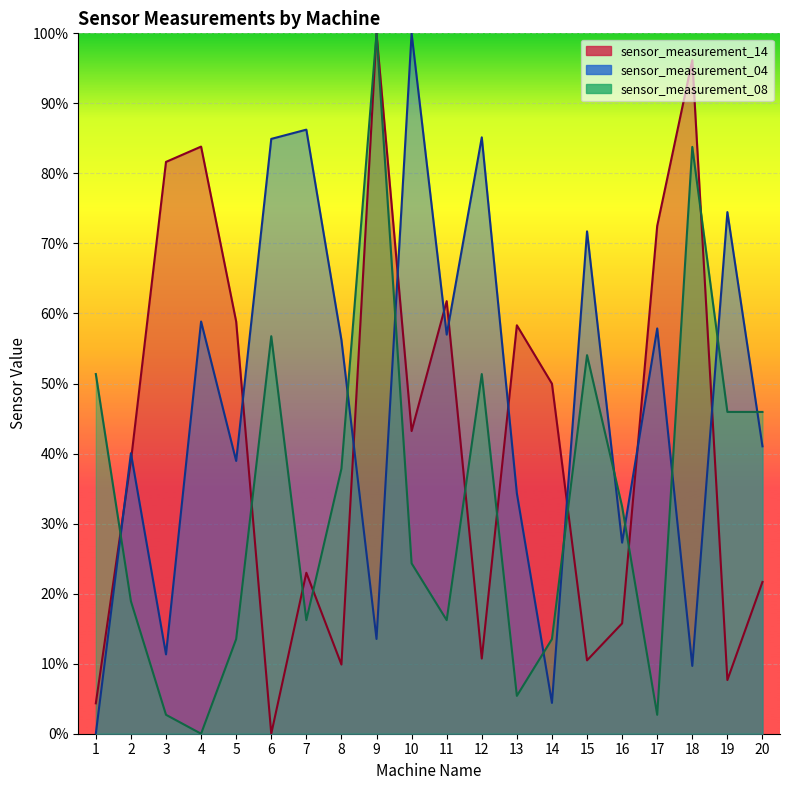

True or false: sensor_measurement_14 has more than 2 points higher than both neighbors.

True